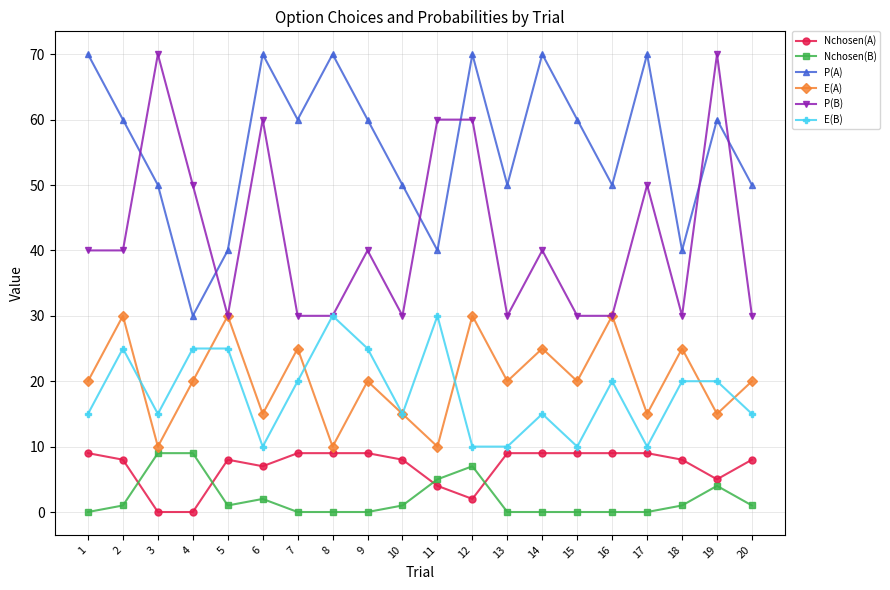

Reading left to right, extract all data points from this chart.

Nchosen(A): 1=9	2=8	3=0	4=0	5=8	6=7	7=9	8=9	9=9	10=8	11=4	12=2	13=9	14=9	15=9	16=9	17=9	18=8	19=5	20=8
Nchosen(B): 1=0	2=1	3=9	4=9	5=1	6=2	7=0	8=0	9=0	10=1	11=5	12=7	13=0	14=0	15=0	16=0	17=0	18=1	19=4	20=1
P(A): 1=70	2=60	3=50	4=30	5=40	6=70	7=60	8=70	9=60	10=50	11=40	12=70	13=50	14=70	15=60	16=50	17=70	18=40	19=60	20=50
E(A): 1=20	2=30	3=10	4=20	5=30	6=15	7=25	8=10	9=20	10=15	11=10	12=30	13=20	14=25	15=20	16=30	17=15	18=25	19=15	20=20
P(B): 1=40	2=40	3=70	4=50	5=30	6=60	7=30	8=30	9=40	10=30	11=60	12=60	13=30	14=40	15=30	16=30	17=50	18=30	19=70	20=30
E(B): 1=15	2=25	3=15	4=25	5=25	6=10	7=20	8=30	9=25	10=15	11=30	12=10	13=10	14=15	15=10	16=20	17=10	18=20	19=20	20=15